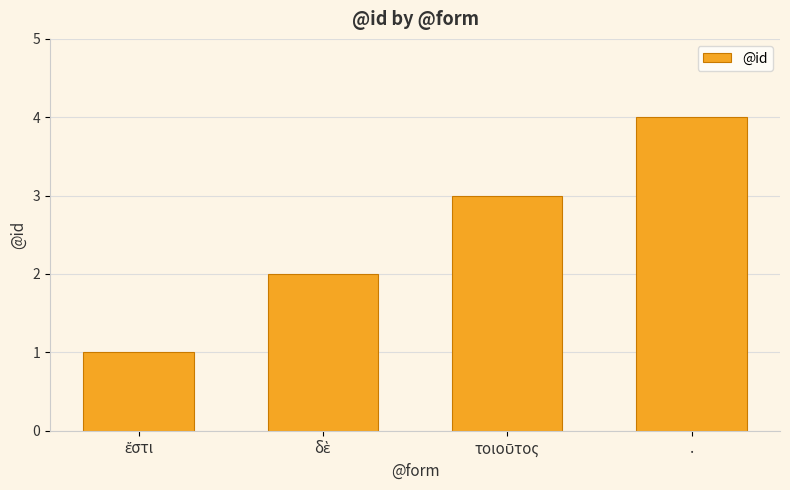

The chart shows a value of 4 at .. True or false?

True